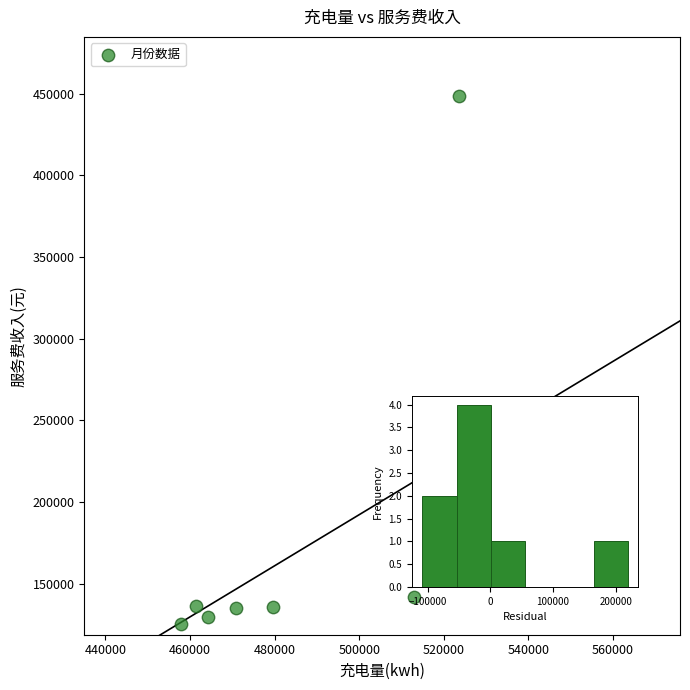

What is the average Y value?

176556.9